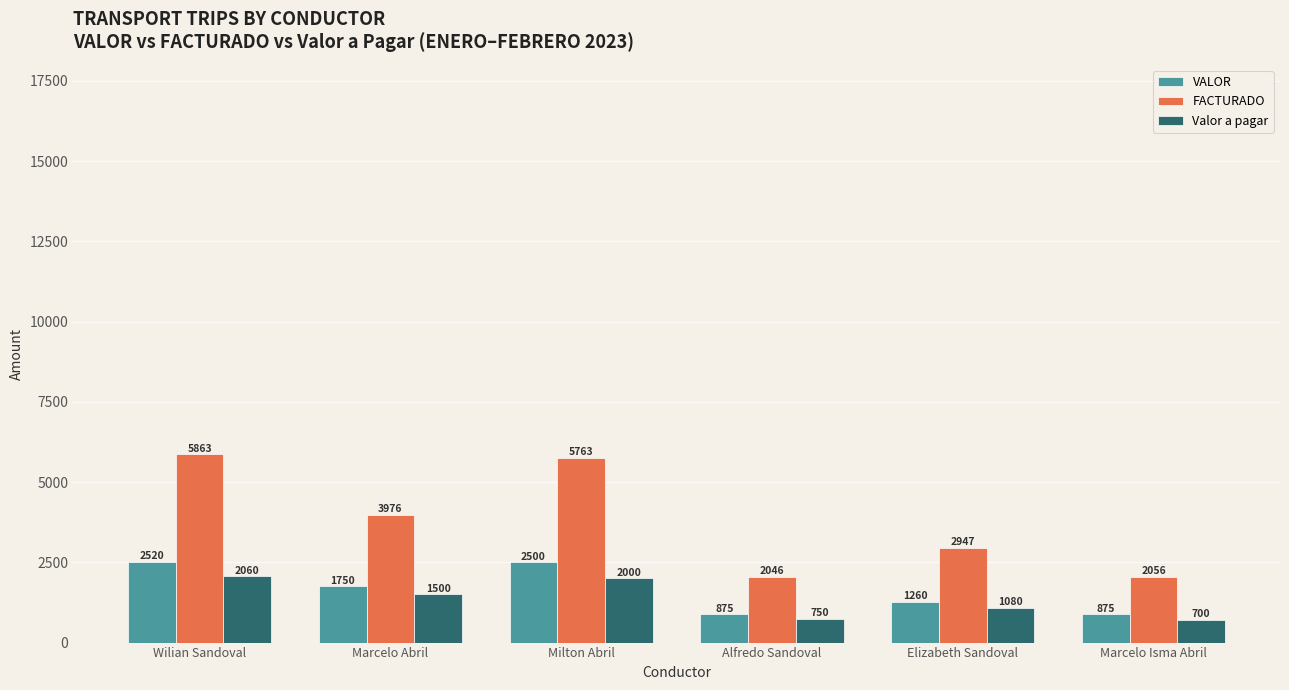

Where is FACTURADO nearest to the value 3954?

Marcelo Abril